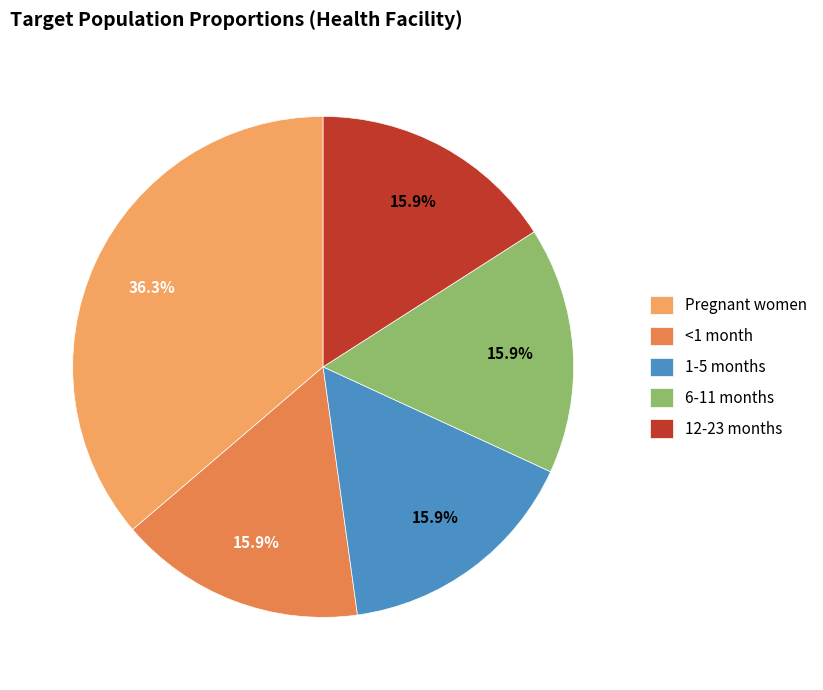

To the nearest percent, what is the average slice percentage?

20%